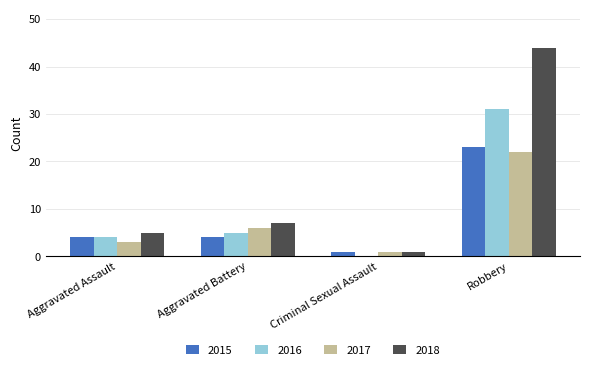

What is the total value across all series at Aggravated Battery?

22